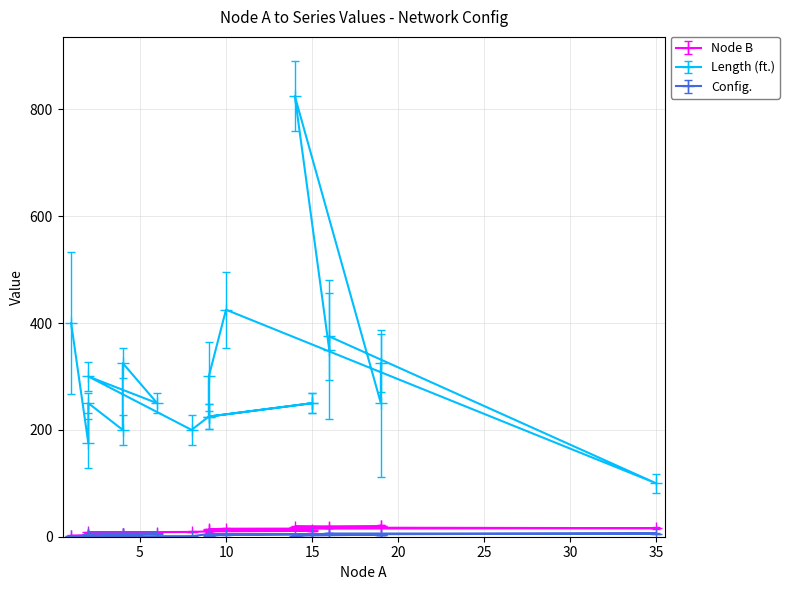

Which series has the widest spread of values?

Length (ft.)